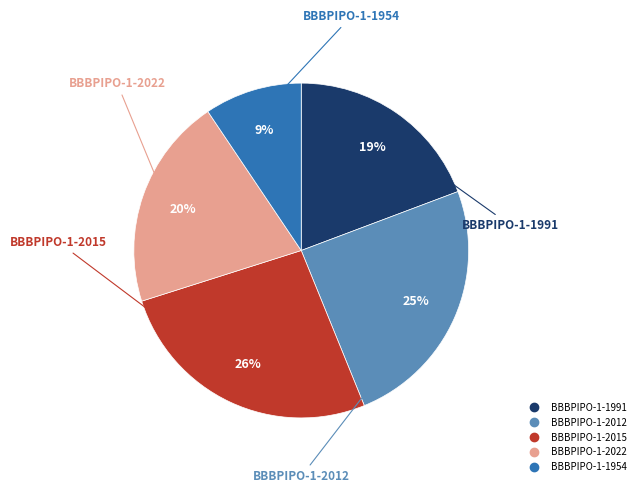

What is the ratio of the value at BBBPIPO-1-2022 to the value at BBBPIPO-1-2012?

0.8